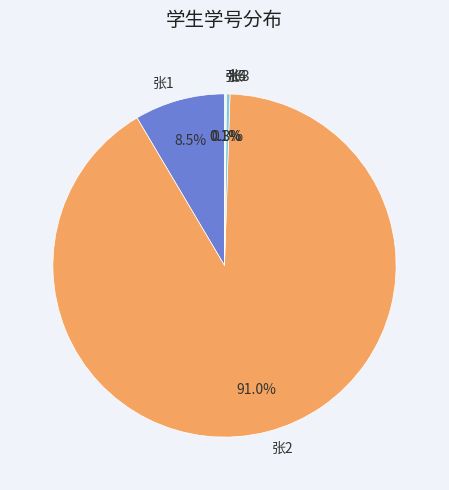

Is there any slice that represents more than half of the pie?

Yes